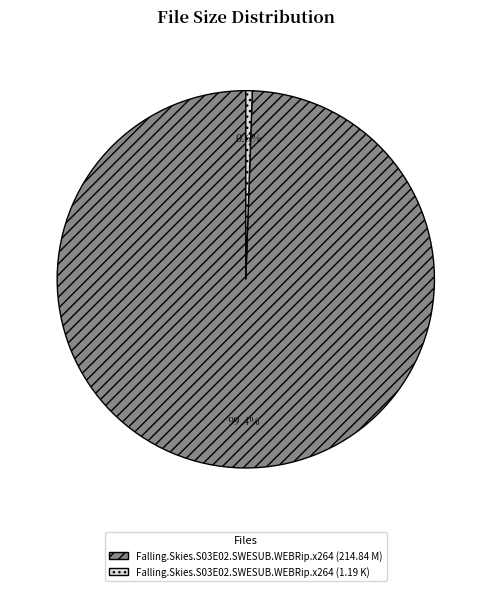

Combined, what portion of the pie is Falling.Skies.S03E02.SWESUB.WEBRip.x264 (214.84 M) and Falling.Skies.S03E02.SWESUB.WEBRip.x264 (1.19 K)?

100.0%